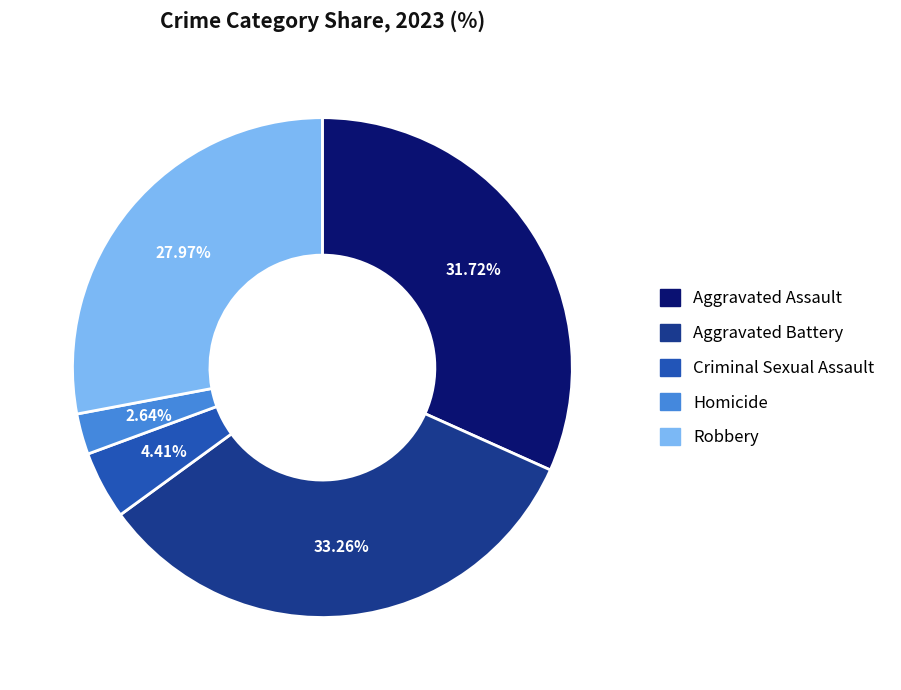

Which has a higher value, Aggravated Battery or Homicide?

Aggravated Battery